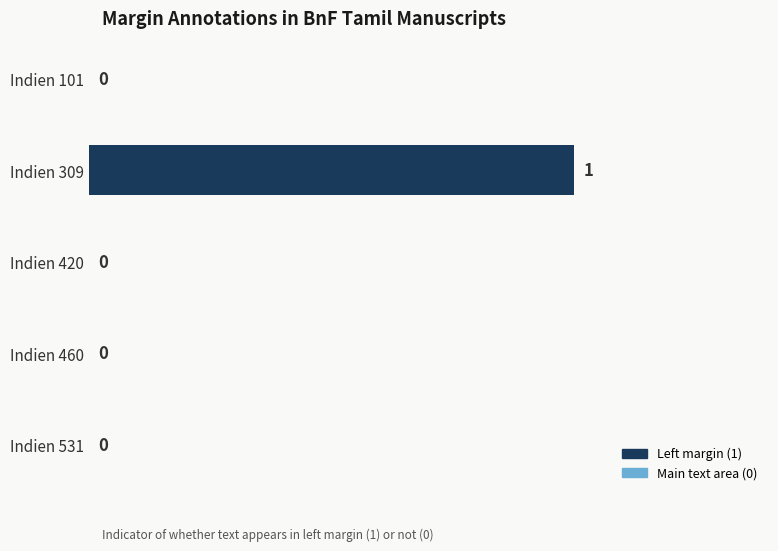

Reading top to bottom, list all the values displayed in this chart.

Indien 101=0	Indien 309=1	Indien 420=0	Indien 460=0	Indien 531=0